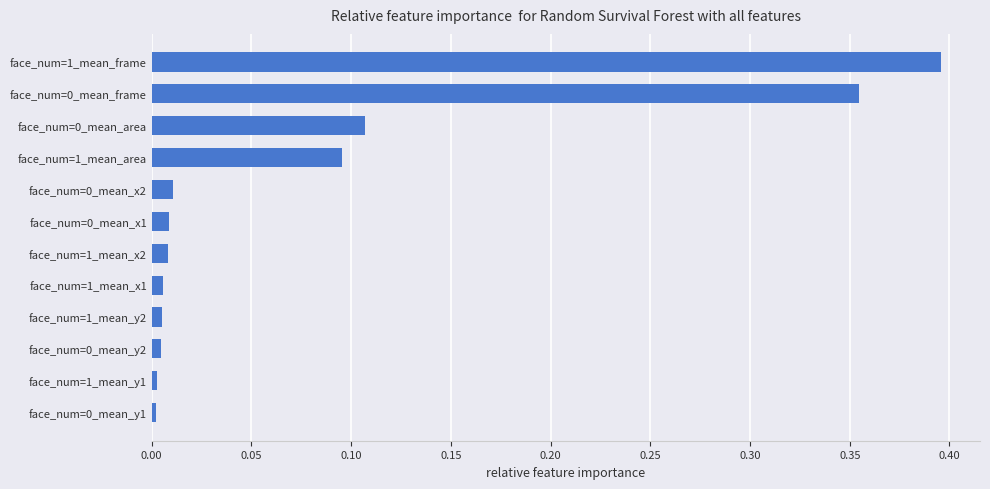

Which category has the highest value across all series?

face_num=1_mean_frame